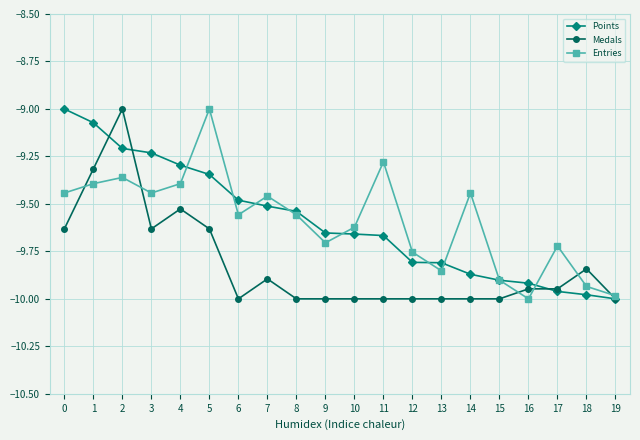

What is the total value across all series at 19?

-30.0